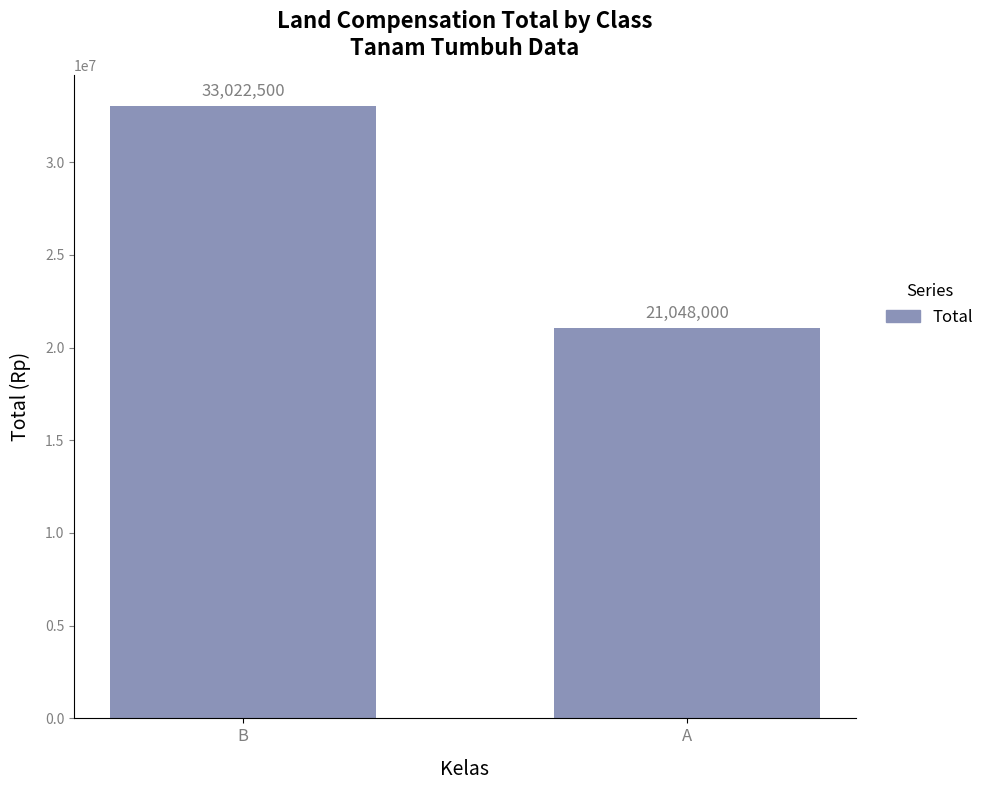

The value at B is 20065557. True or false?

False